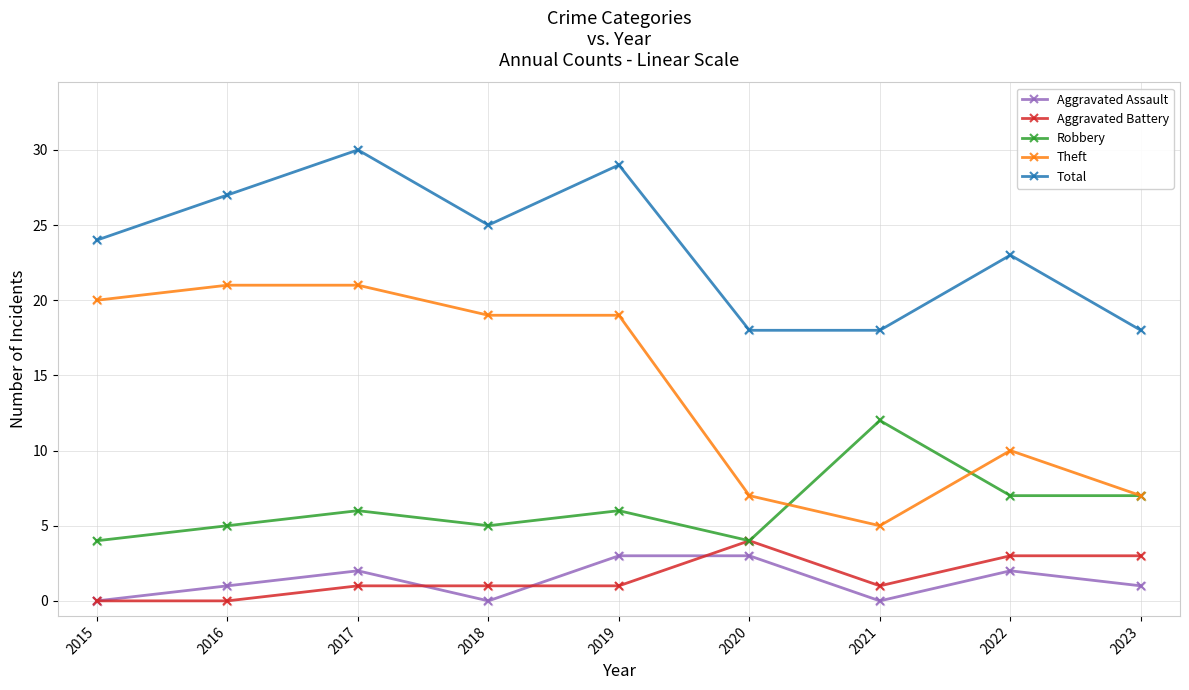

At which category is the sum across all series the highest?

2017